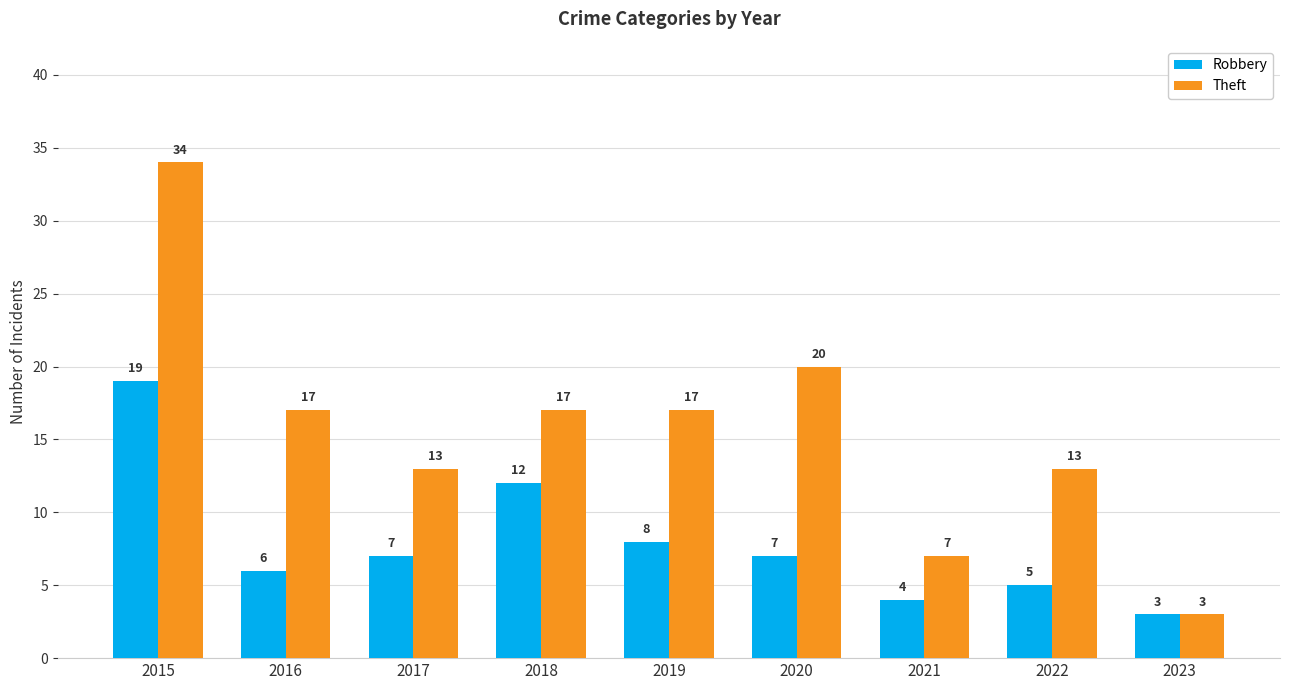

The Robbery series shows 5 at 2017. True or false?

False